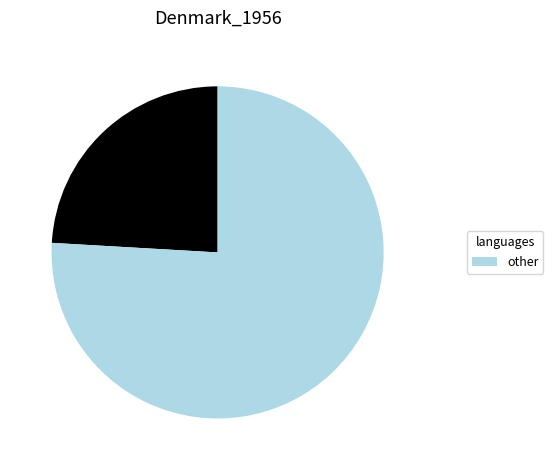

Does any single category account for the majority?

Yes